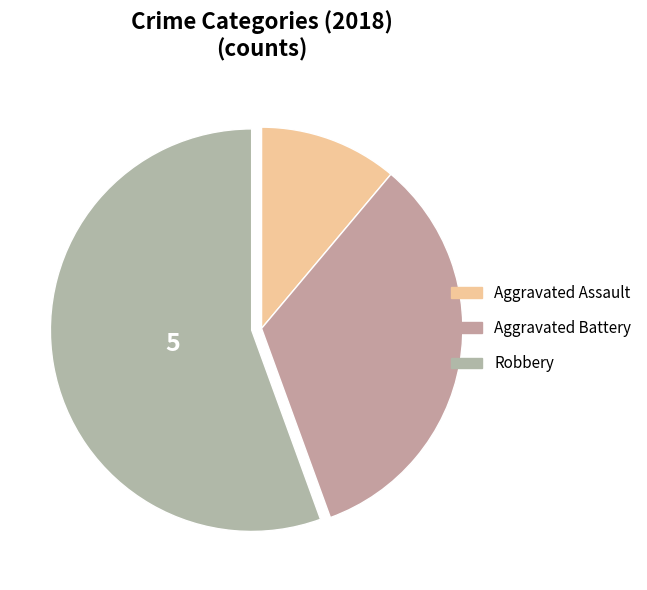

How many segments does this pie chart have?

3